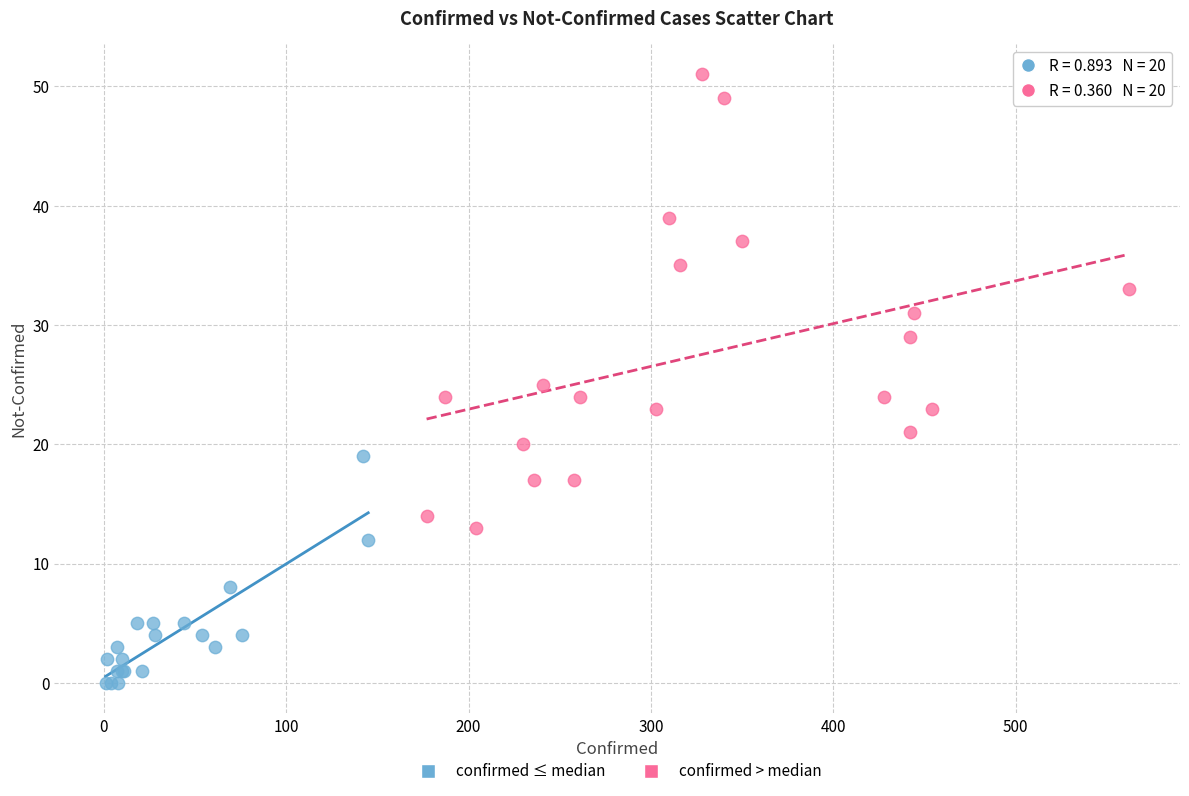

Which series contains the highest Y value?

confirmed > median